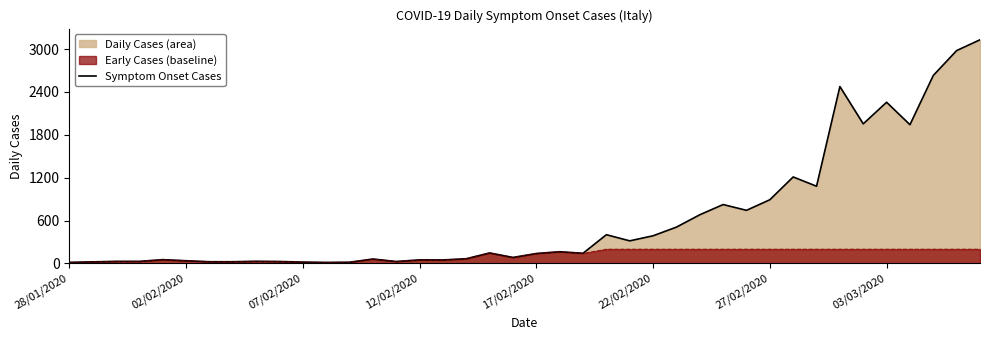

Which category has the lowest value across all series?

11